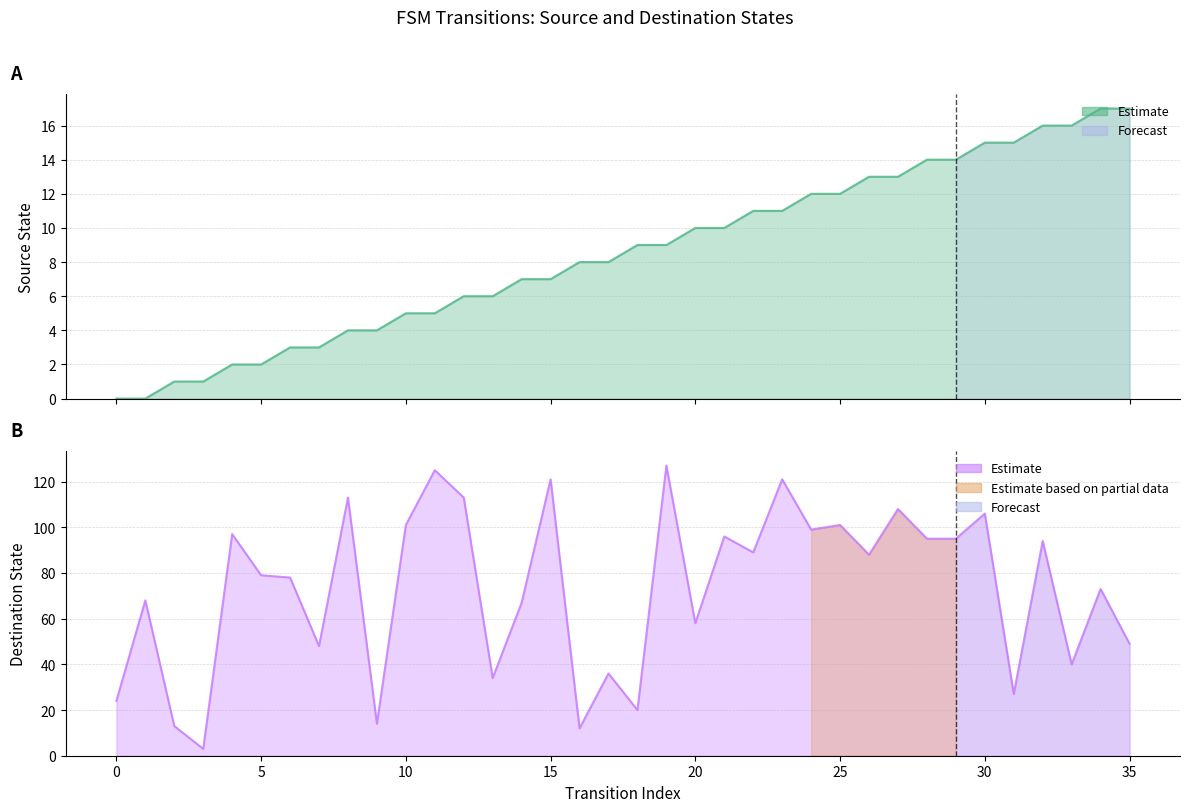

At which category is the sum across all series the highest?

19